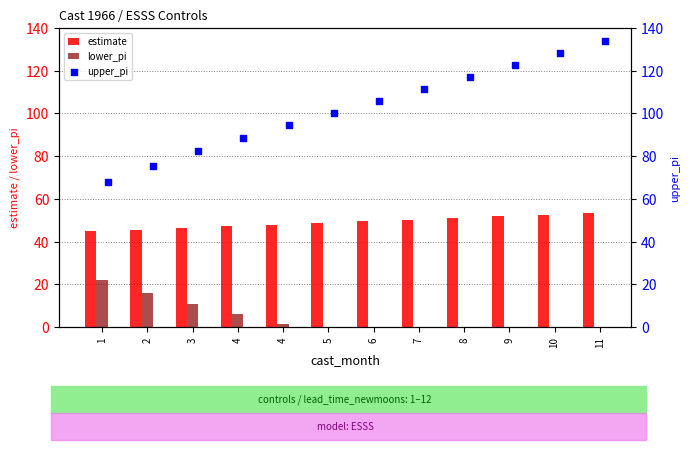

Which series has the largest Y range (max minus min)?

upper_pi